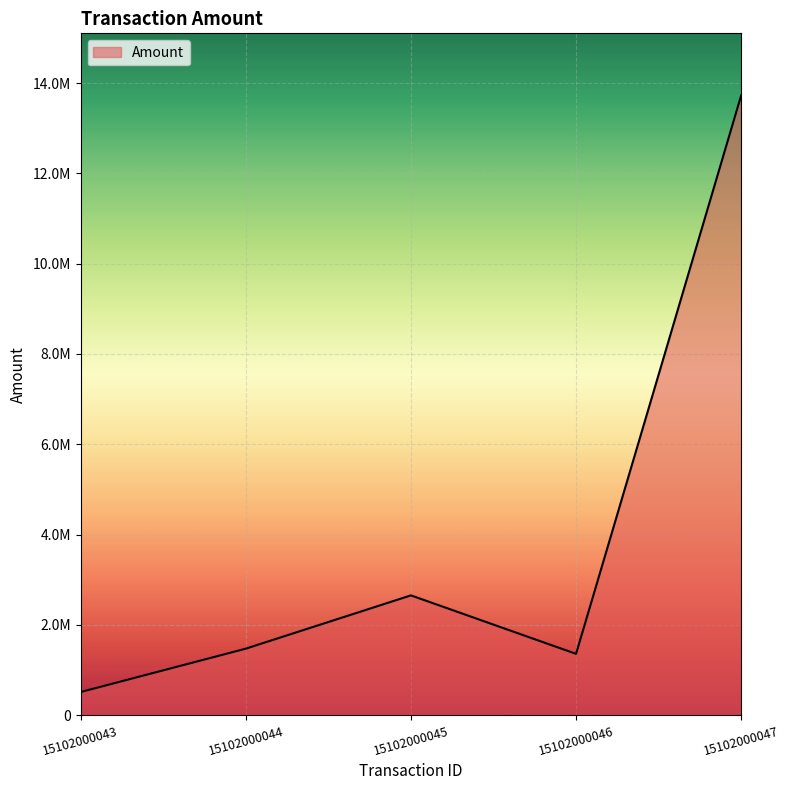

What is the sum of the values at 15102000046 and 15102000047?

15086274.3